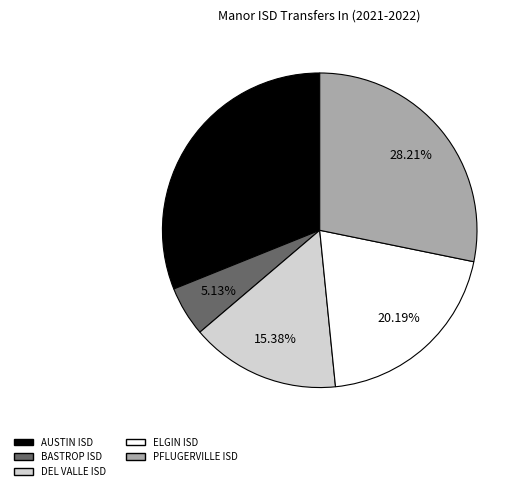

To the nearest percent, what is the difference between the largest and smallest slice percentages?

26%